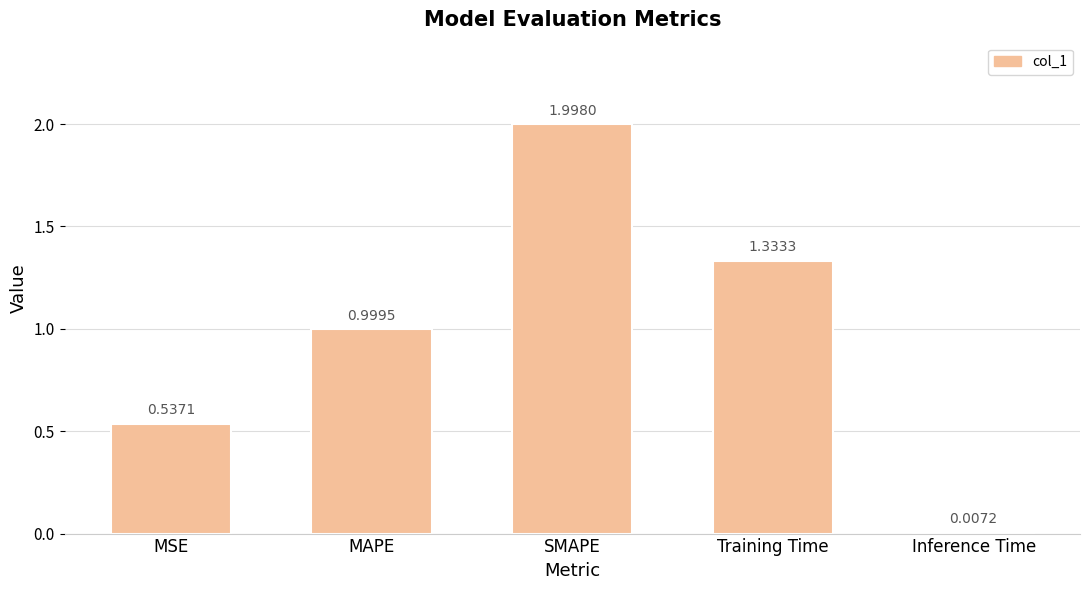

At which category does the chart reach its peak across all series?

SMAPE